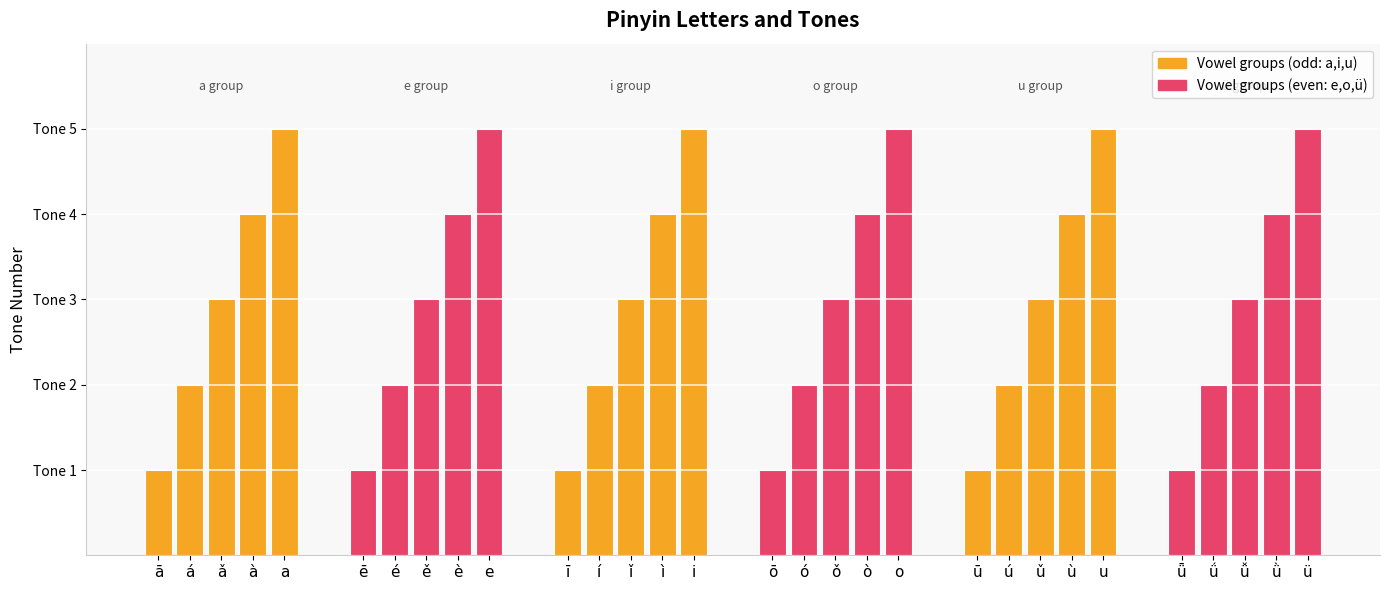

At which label is the value closest to 3?

ǎ